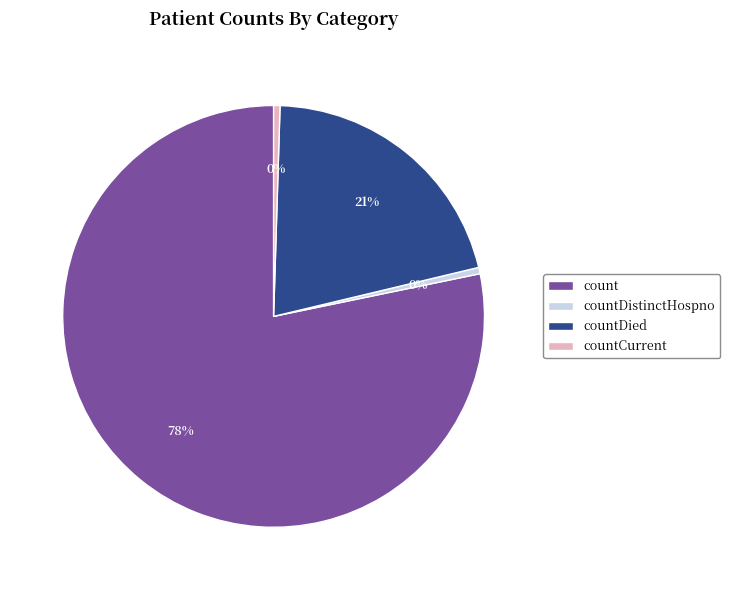

Do countCurrent and countDistinctHospno together represent more than half of the pie?

No